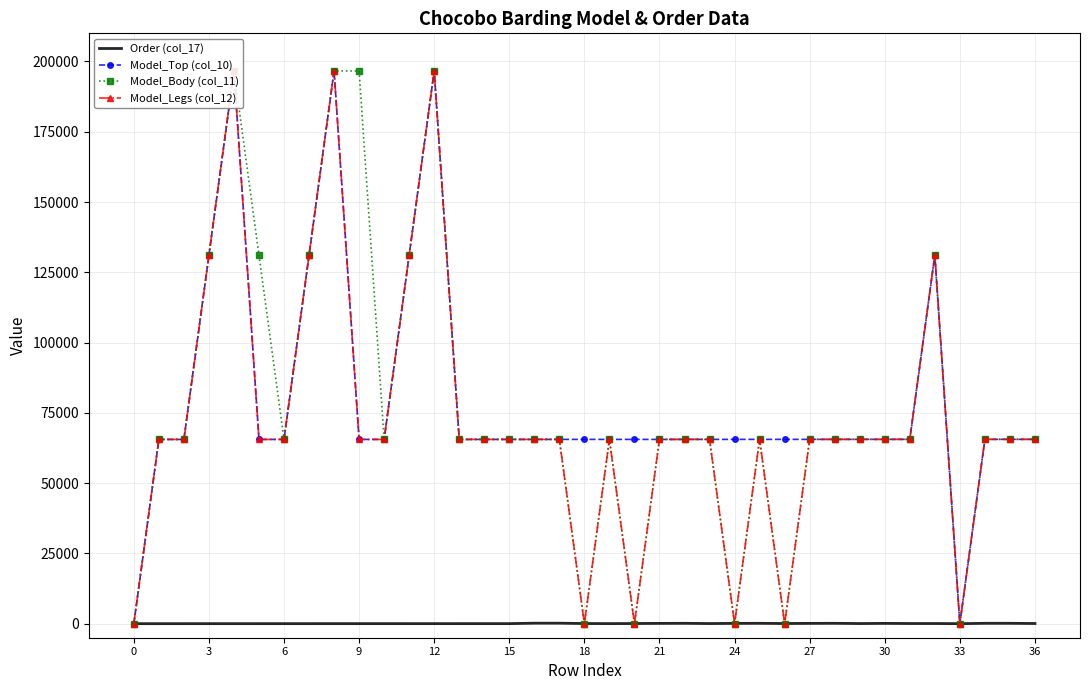

What is the greatest value displayed?

196616